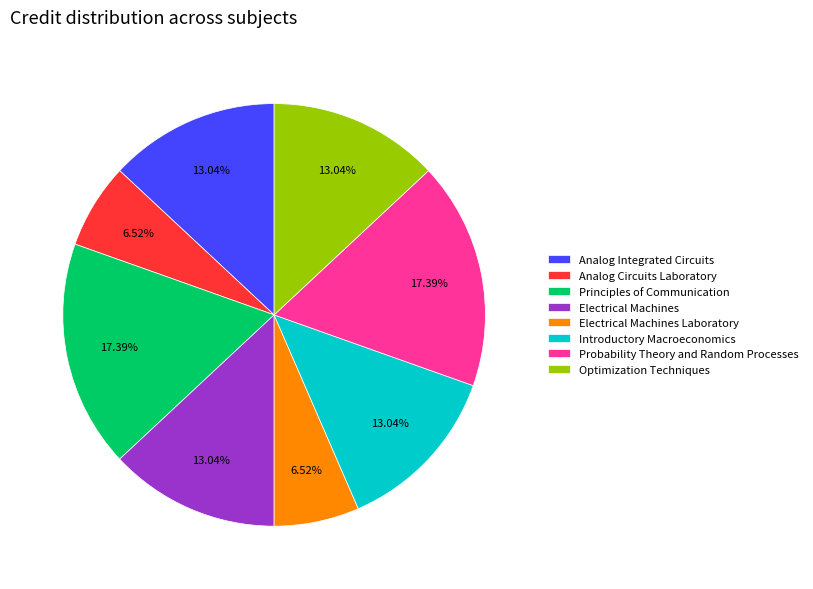

Which has a higher value, Electrical Machines Laboratory or Principles of Communication?

Principles of Communication